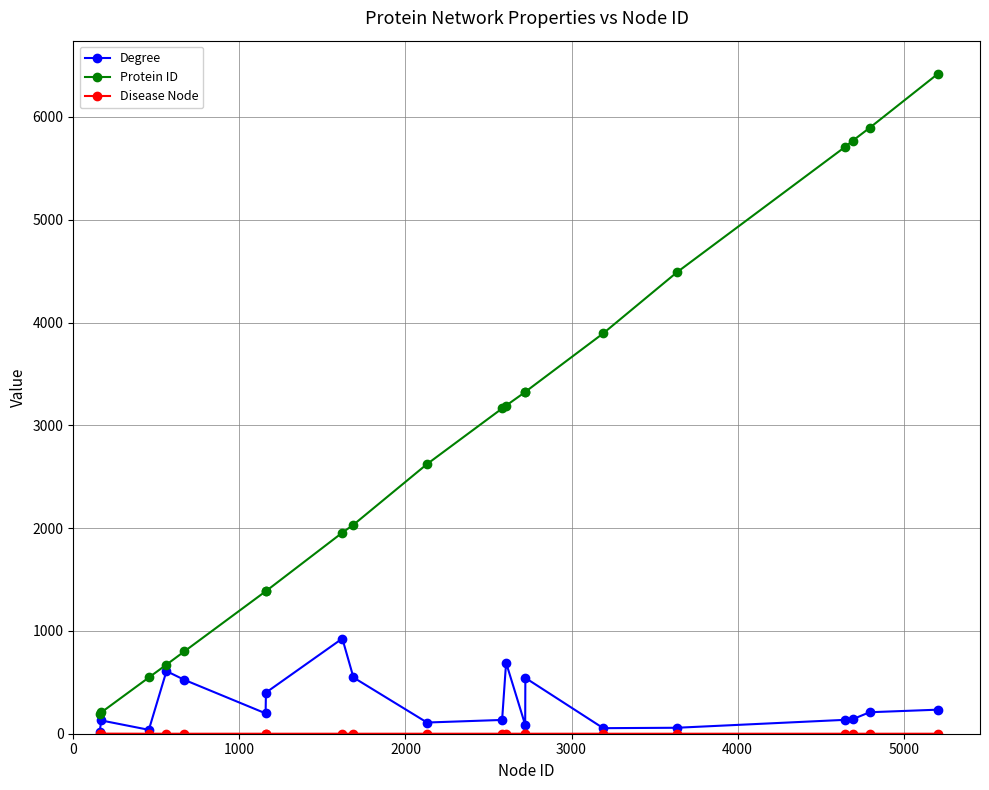

Which series has the widest spread of values?

Protein ID